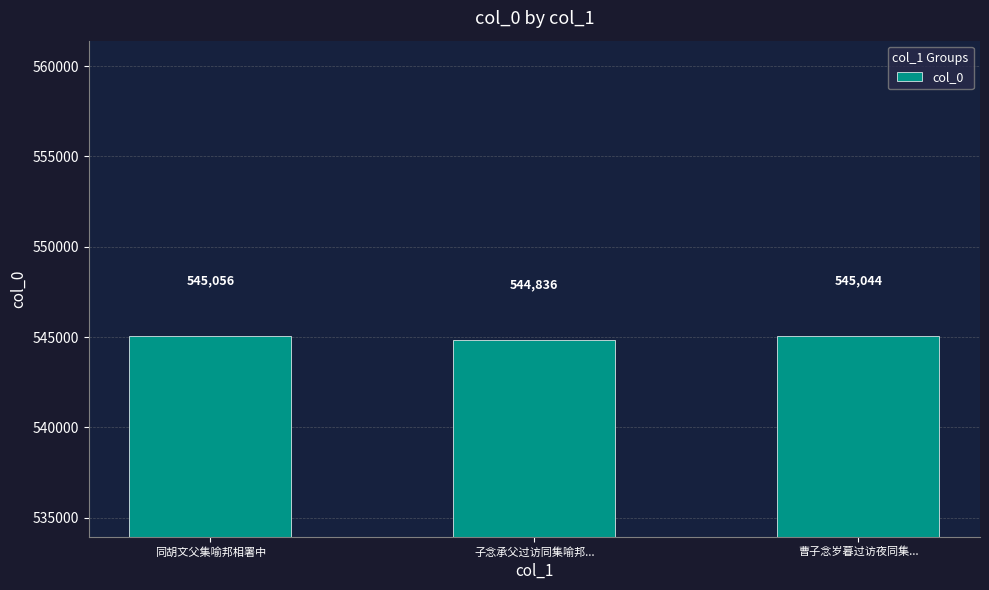

What is the minimum value shown in the chart?

544836